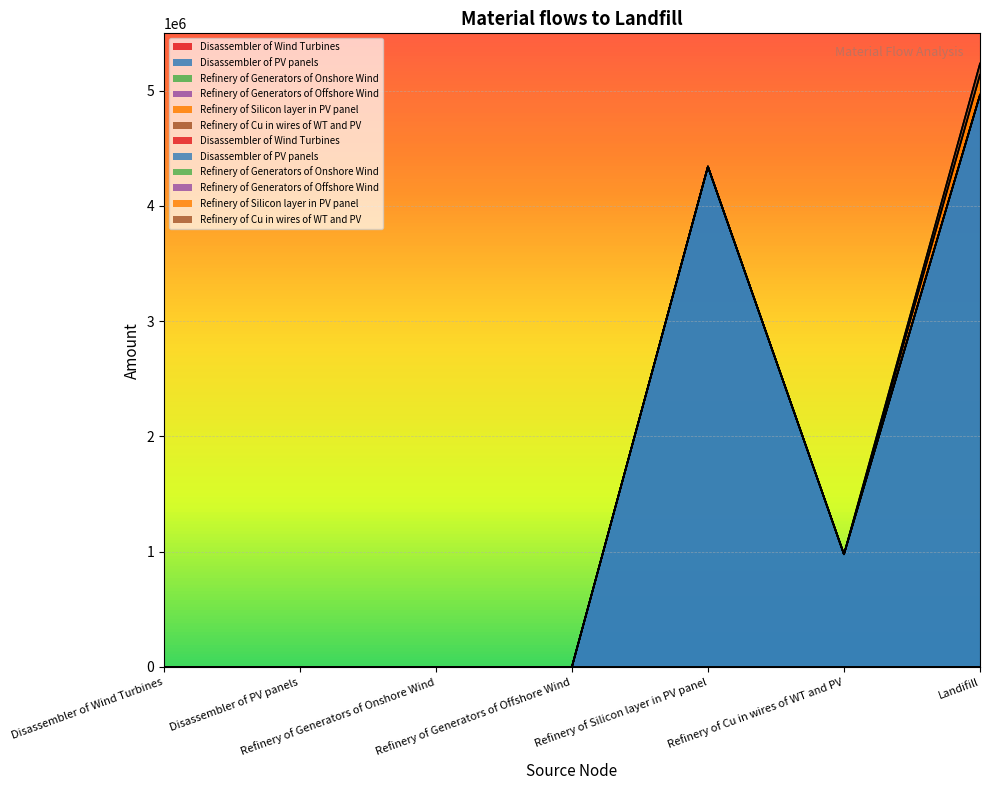

The value of Refinery of Generators of Offshore Wind at Refinery of Cu in wires of WT and PV is -0.1. True or false?

False